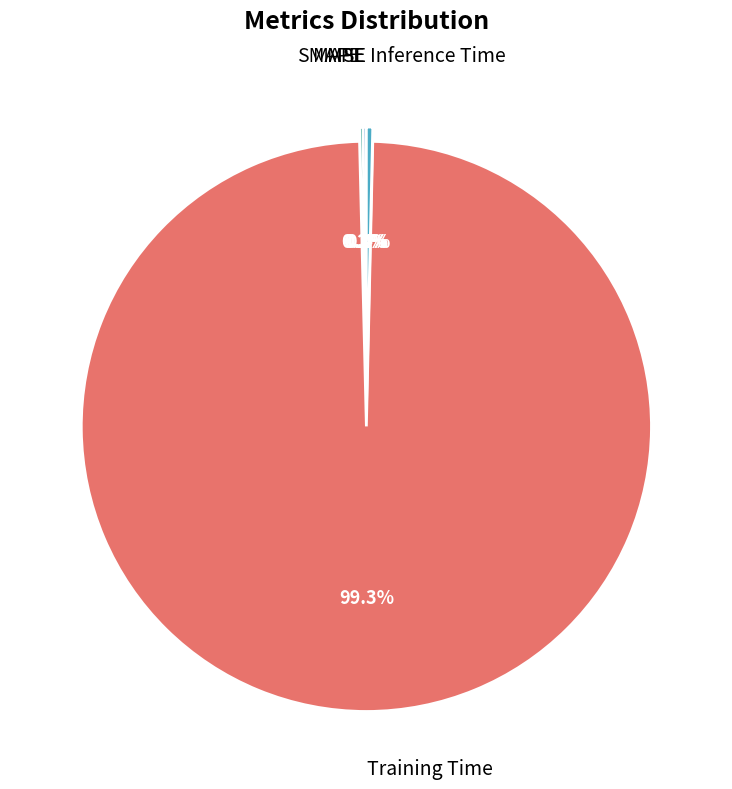

What is the largest slice in the pie chart?

Training Time